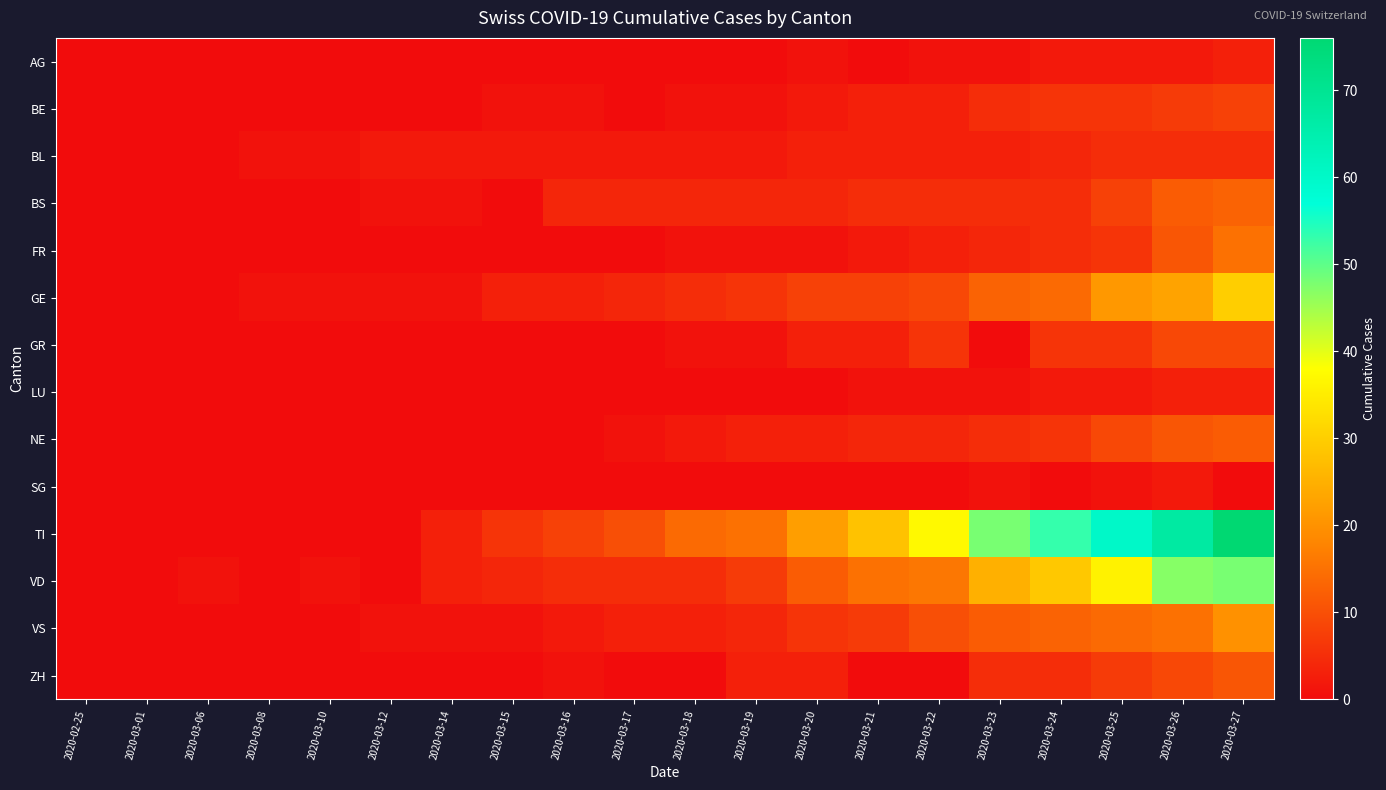

List the series in order of their peak value, highest first.

TI, VD, GE, VS, FR, BS, NE, ZH, GR, BE, BL, AG, LU, SG